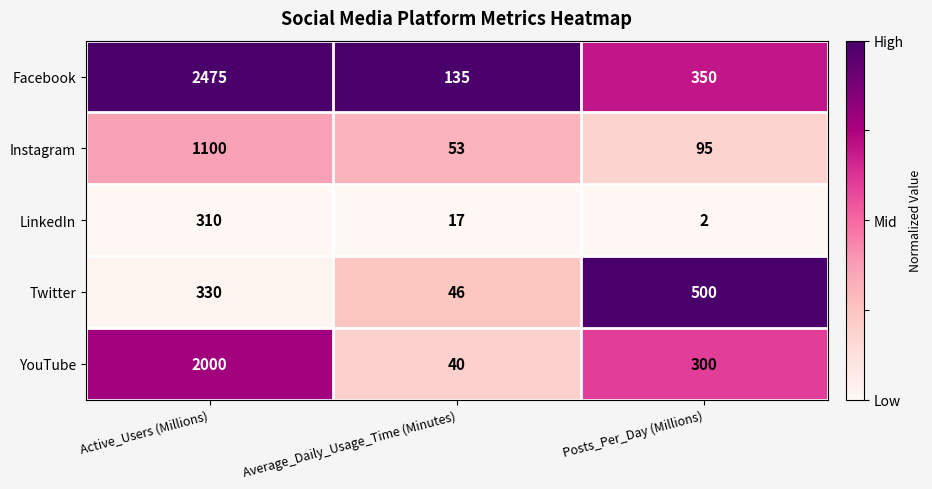

What is the maximum value shown in the chart?

2475